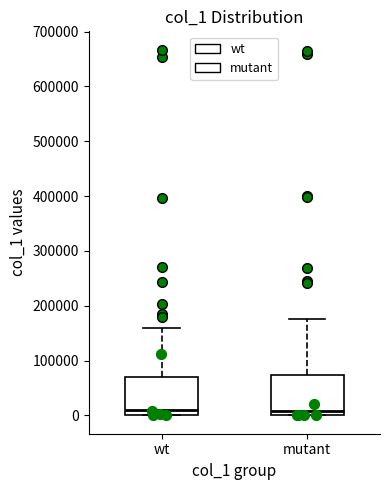

Reading left to right, read every box against the y-axis: the position of its median line, the range the box covers, and the ends of its whiskers. The values are not printed on the chart, so give them approximately, as read against the axis.

wt: median 10000, box 0 to 70000, whiskers 0 to 160000
mutant: median 10000, box 0 to 70000, whiskers 0 to 180000